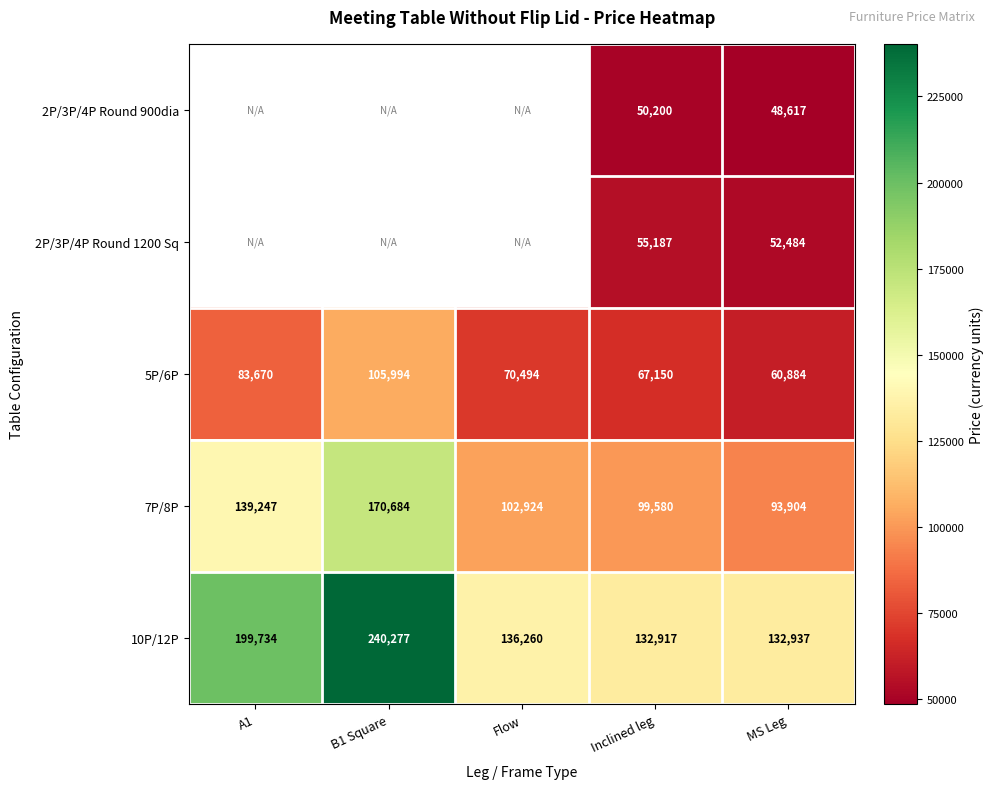

What is the spread (max minus min) of values at Inclined leg?

82717